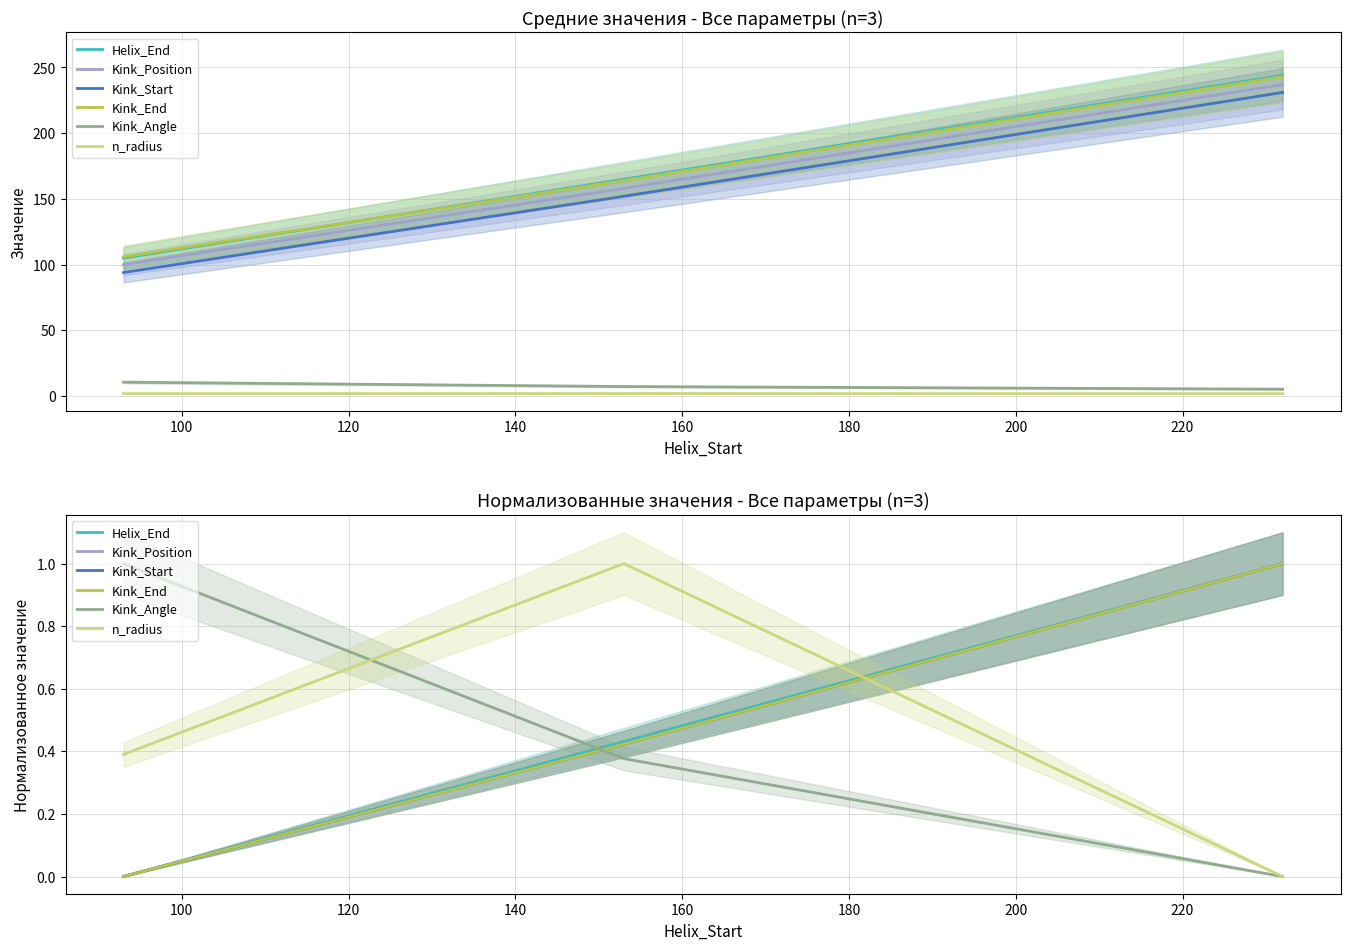

How many data points does each series have?

3